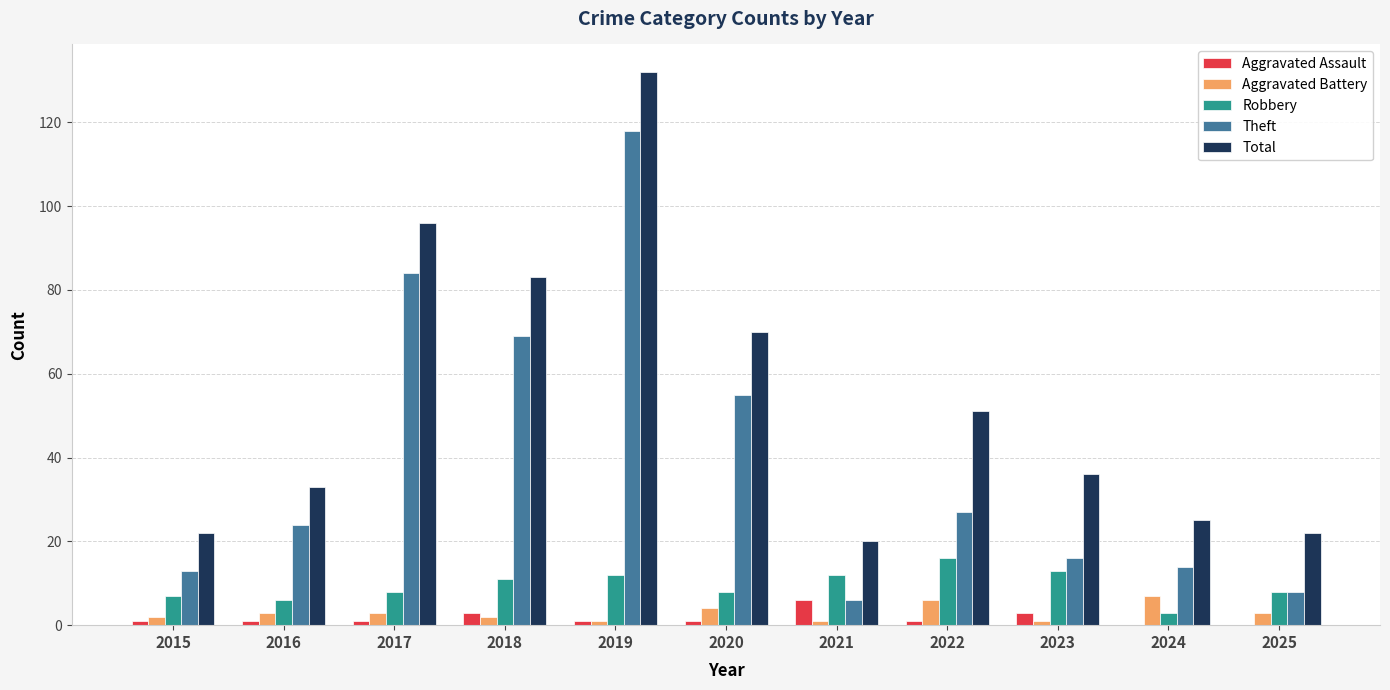

Which category has the highest value in the Total series?

2019